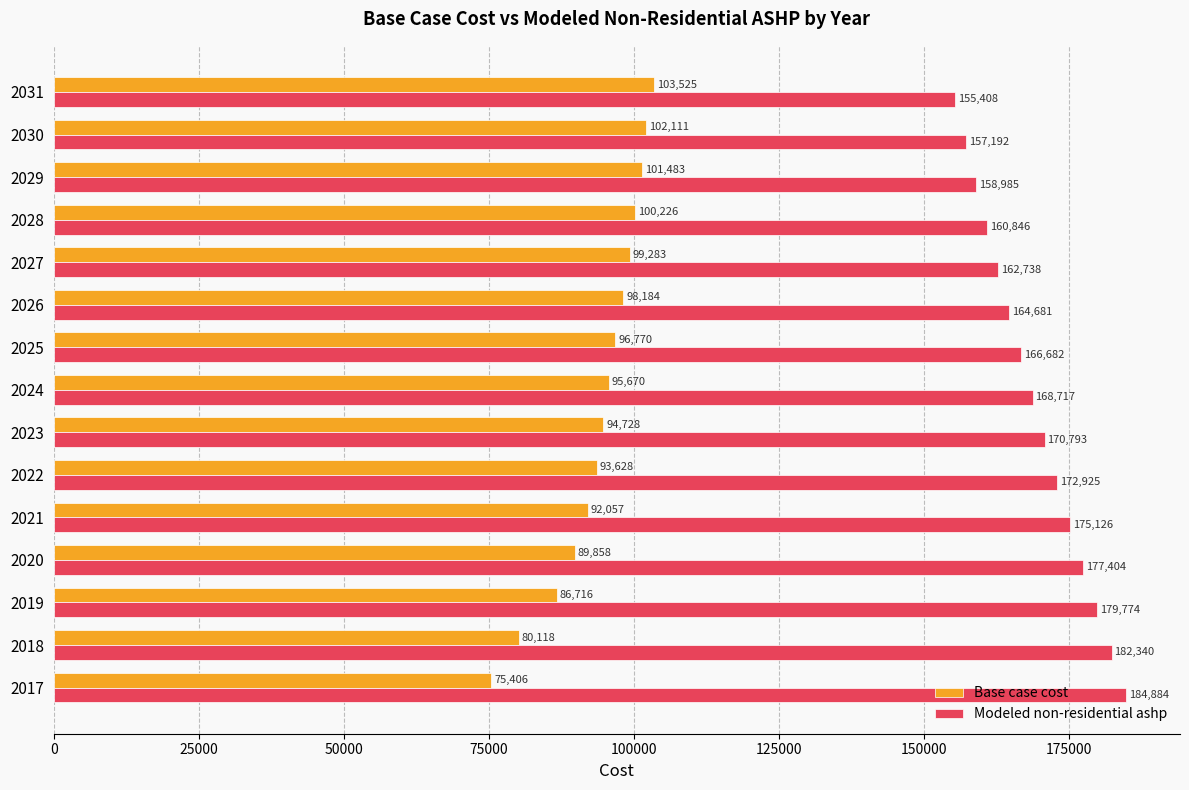

At which category is the sum across all series the highest?

2020